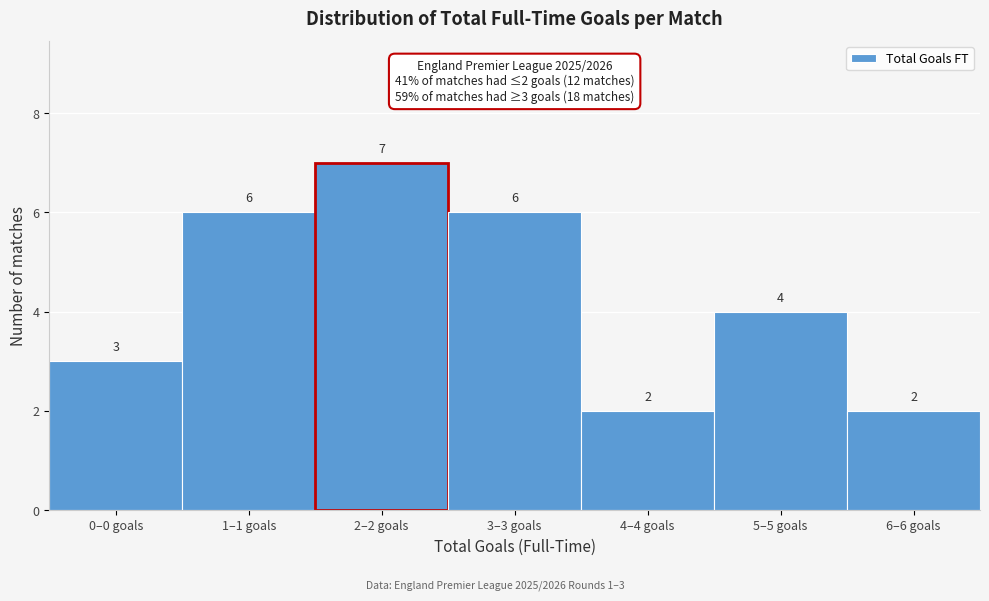

Reading left to right, what are all the values shown in this chart?

0–0 goals=3	1–1 goals=6	2–2 goals=7	3–3 goals=6	4–4 goals=2	5–5 goals=4	6–6 goals=2